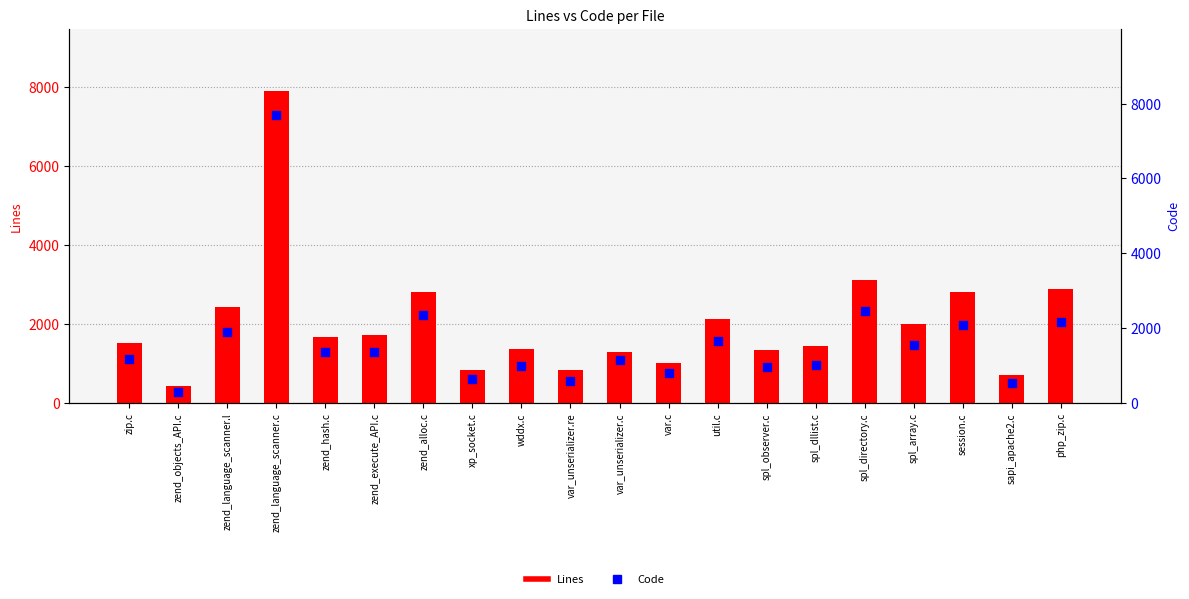

Which series contains the highest Y value?

Lines